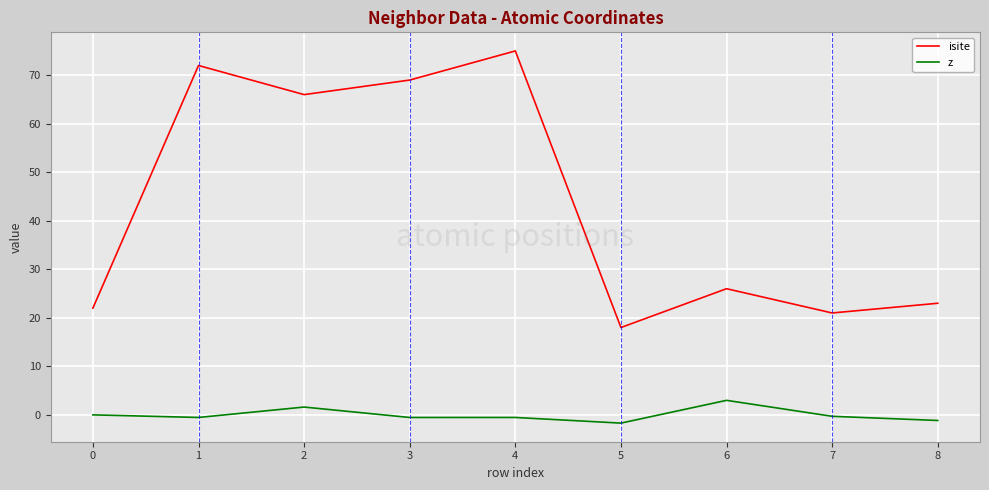

Which series changed the most between 1 and 5?

isite